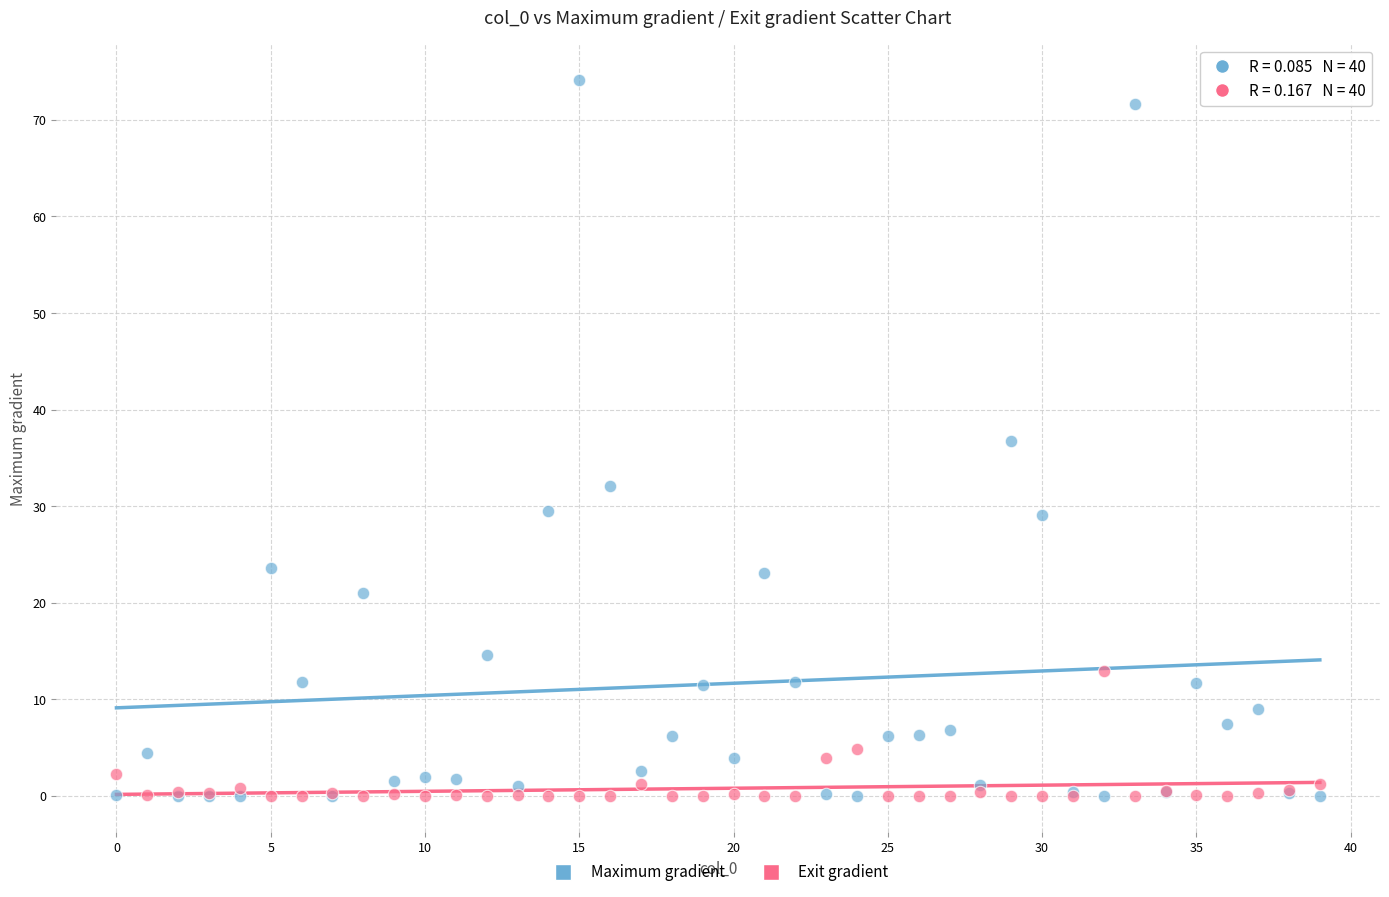

What are all the series names shown in the legend?

Maximum gradient, Exit gradient